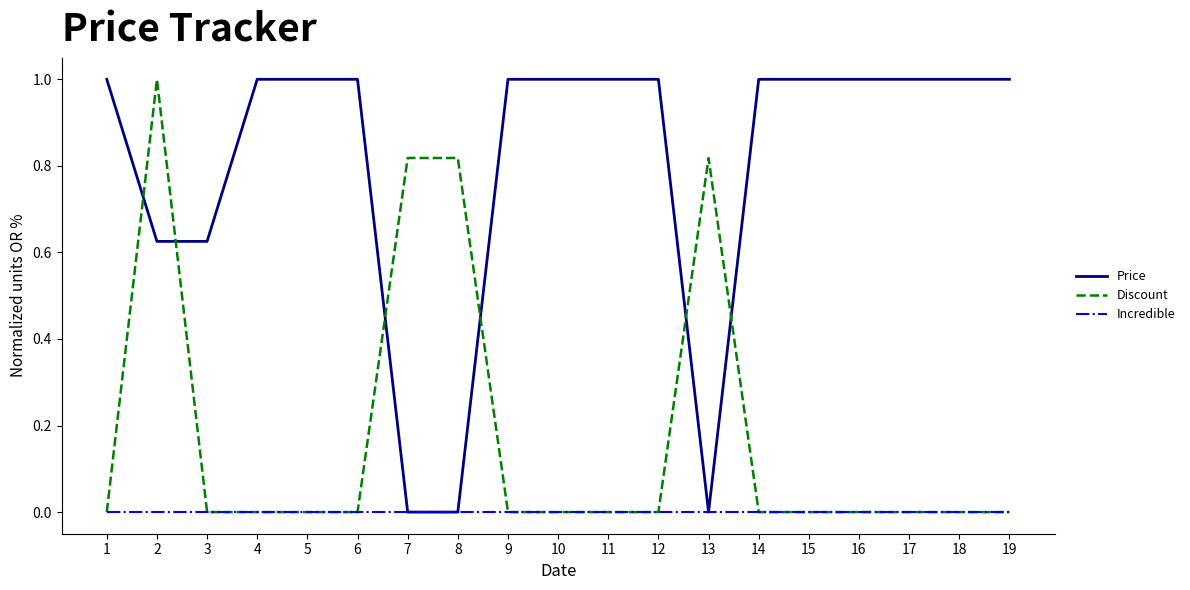

Rank the series by their average value, from highest to lowest.

Price, Discount, Incredible